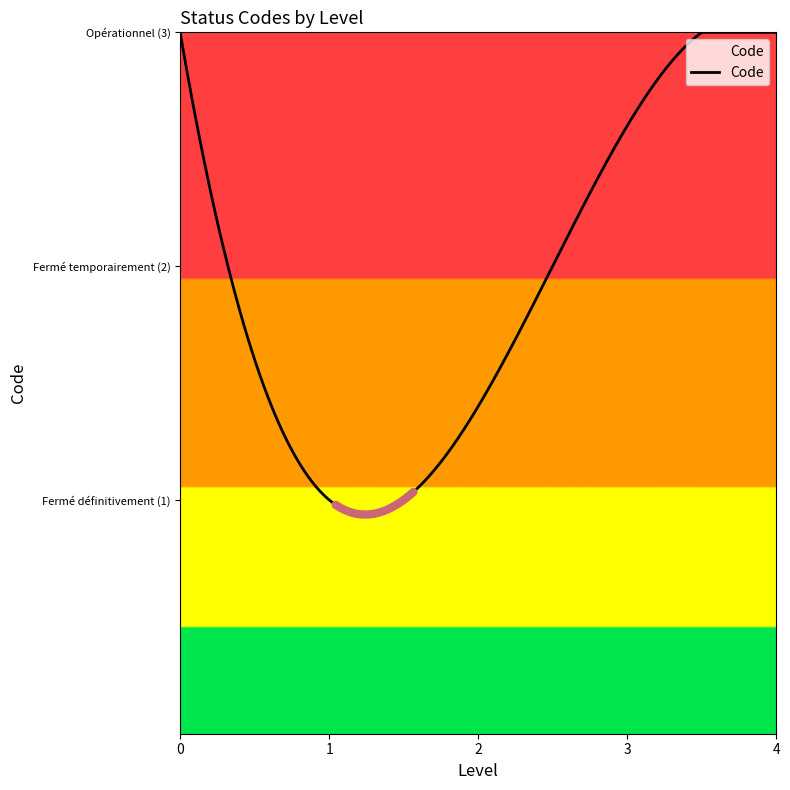

What is the average value?

2